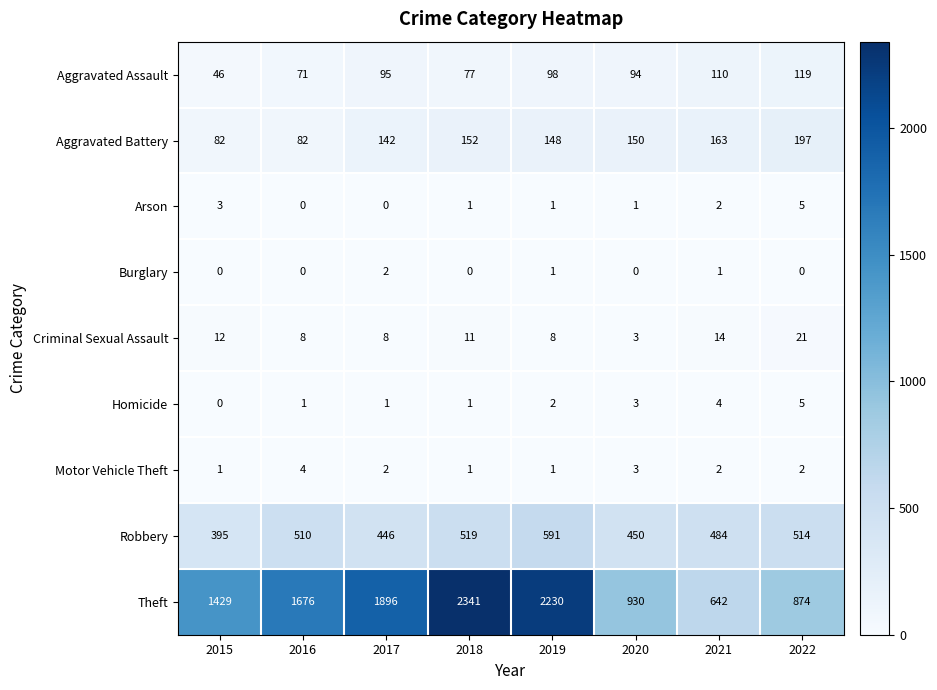

Count the Burglary values in the range 0 to 1.

7